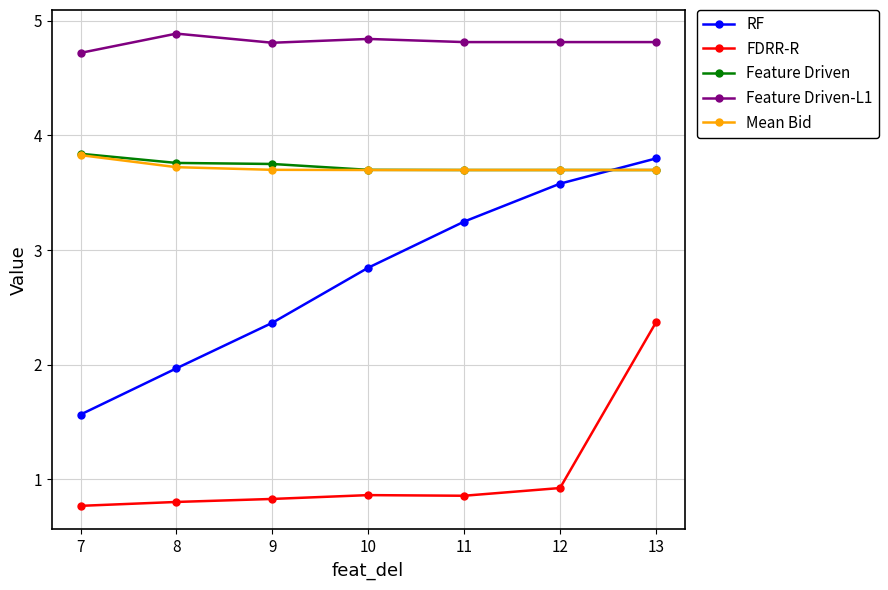

Which series has the largest total across all categories?

Feature Driven-L1